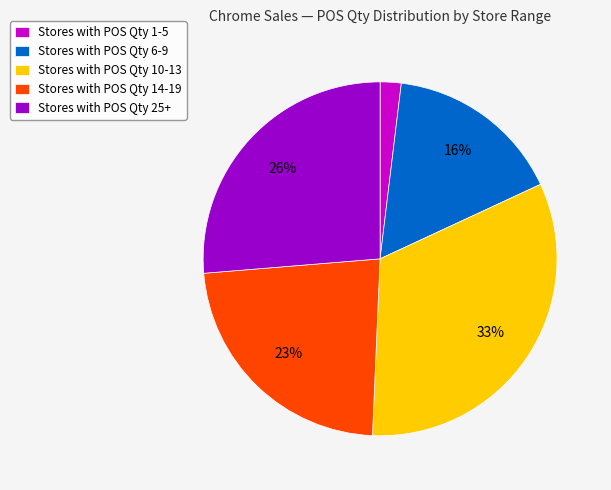

To the nearest percent, what percentage of the pie is Stores with POS Qty 10-13?

33%